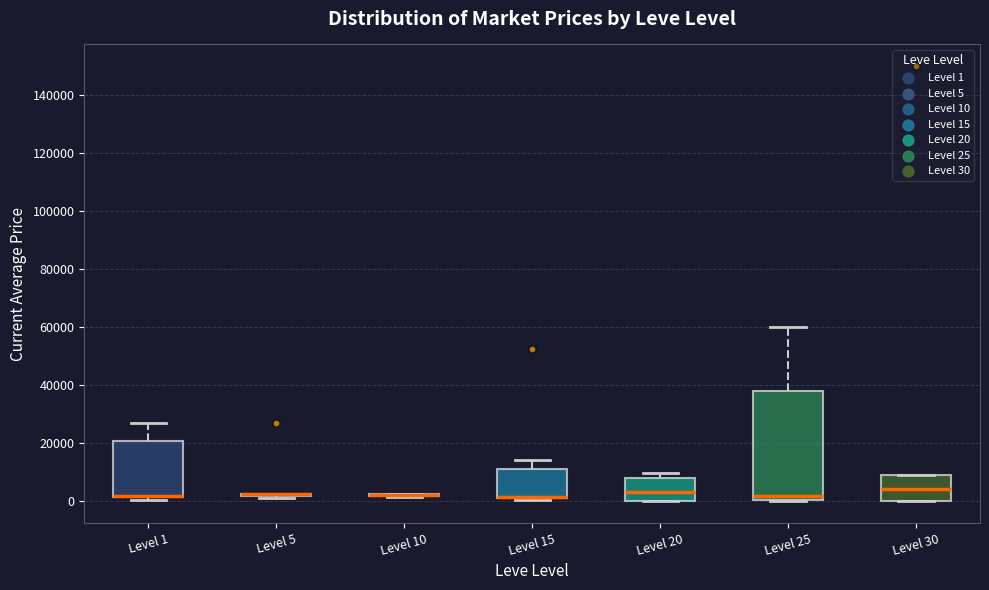

Reading left to right, read every box against the y-axis: the position of its median line, the range the box covers, and the ends of its whiskers. The values are not printed on the chart, so give them approximately, as read against the axis.

Level 1: median 2000 (drawn on the box's lower edge), box 2000 to 20000, whiskers 0 to 28000
Level 5: box collapsed to a line at 2000, whiskers 2000 to 2000
Level 10: box collapsed to a line at 2000, whiskers 2000 to 2000
Level 15: median 2000 (drawn on the box's lower edge), box 2000 to 12000, whiskers 0 to 14000
Level 20: median 2000, box 0 to 8000, whiskers 0 to 10000
Level 25: median 2000, box 0 to 38000, whiskers 0 to 60000
Level 30: median 4000, box 0 to 8000, whiskers 0 to 10000